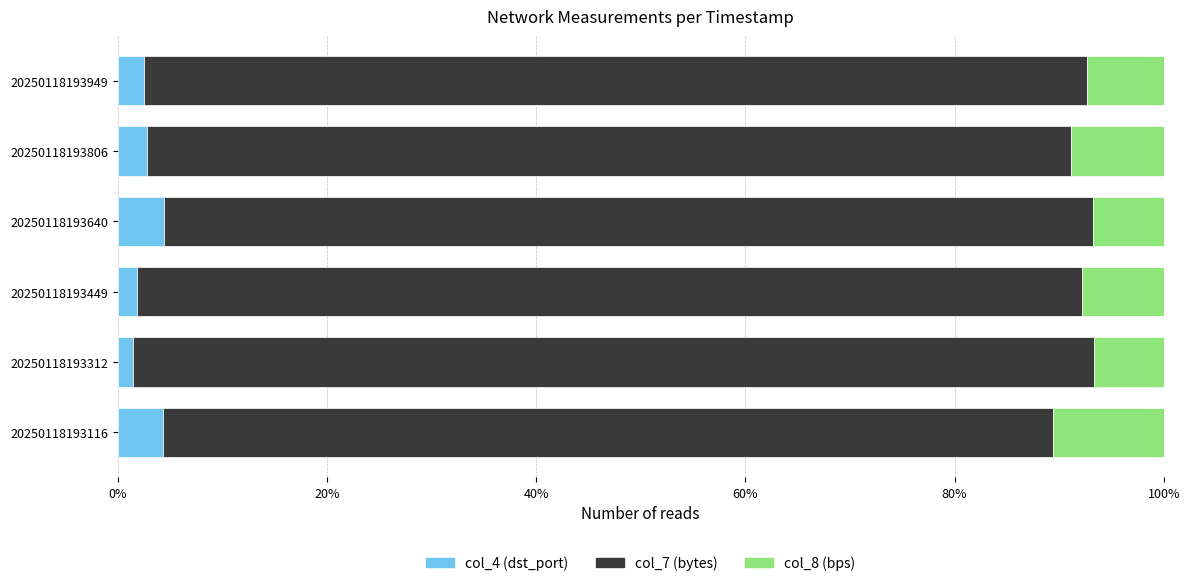

How many data points does each series have?

6